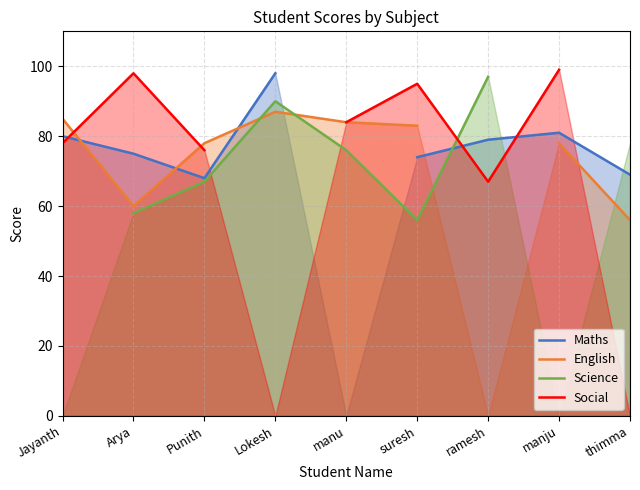

What is the sum of the English values at manju and Arya?

138.0